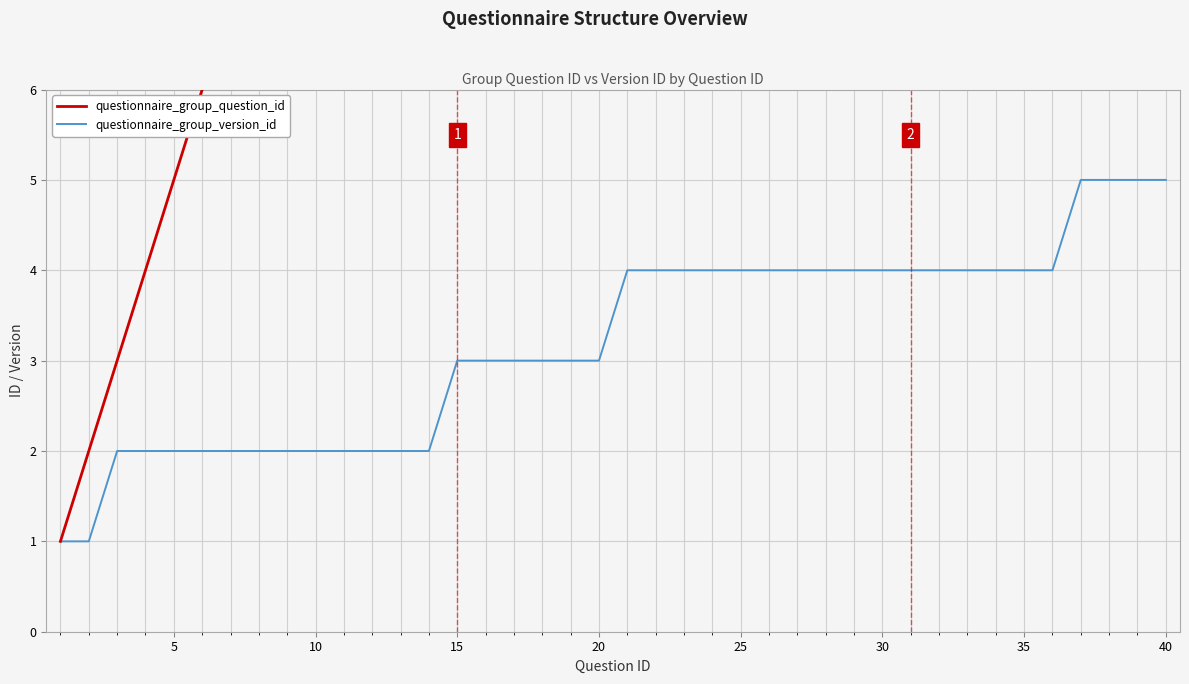

What is the sum of all questionnaire_group_question_id values?

820